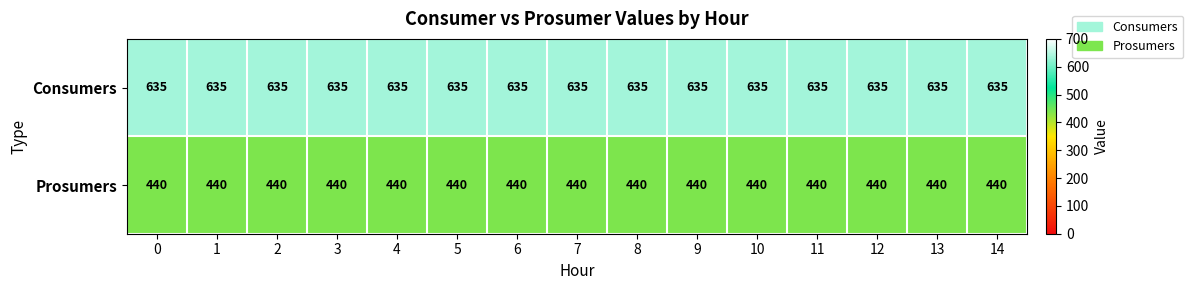

What is the maximum value shown in the chart?

635